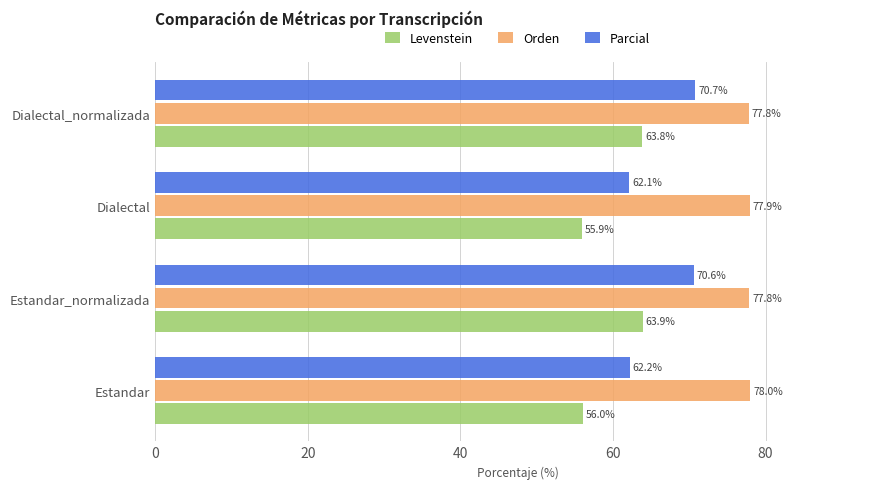

Is the value of Parcial at Estandar greater than the value of Orden at Dialectal_normalizada?

No